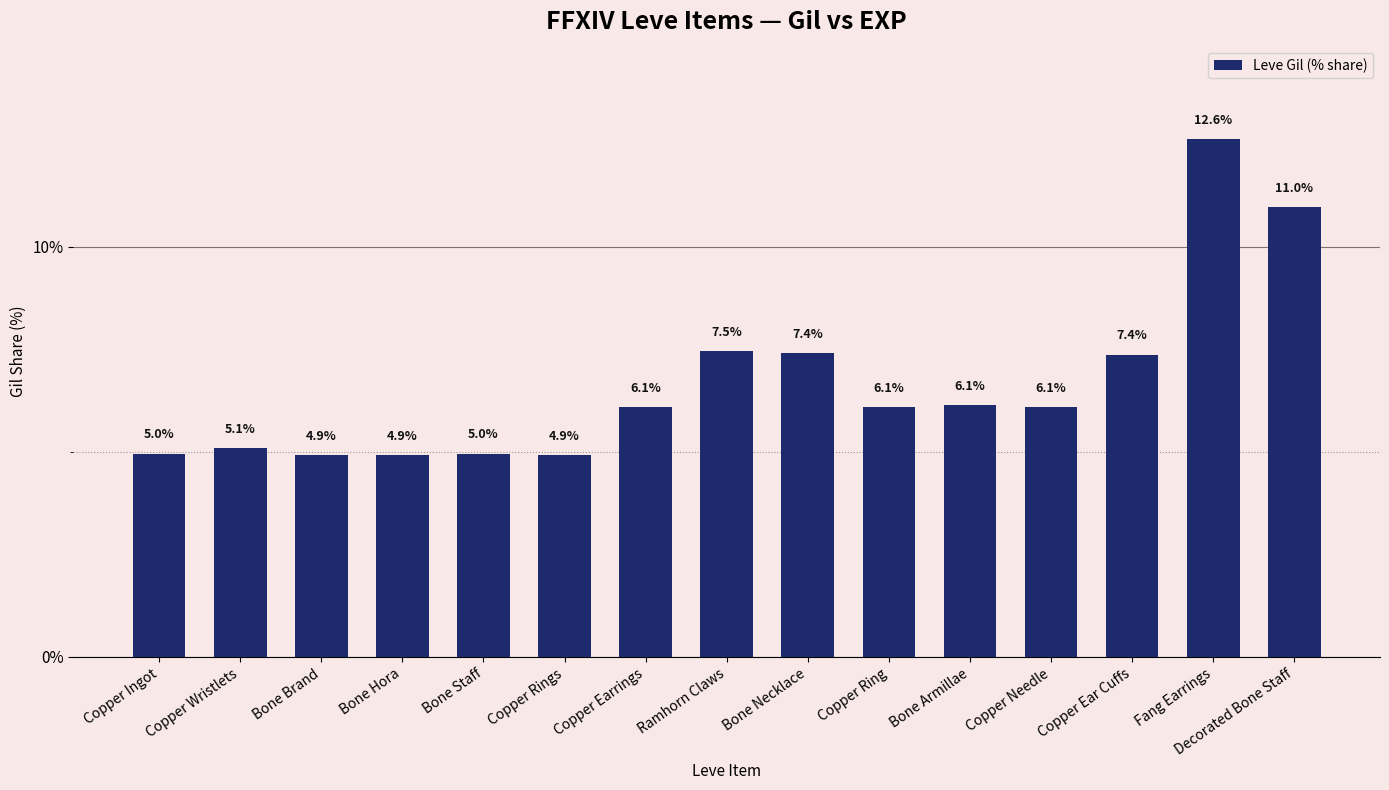

Does the chart contain stacked bars?

No